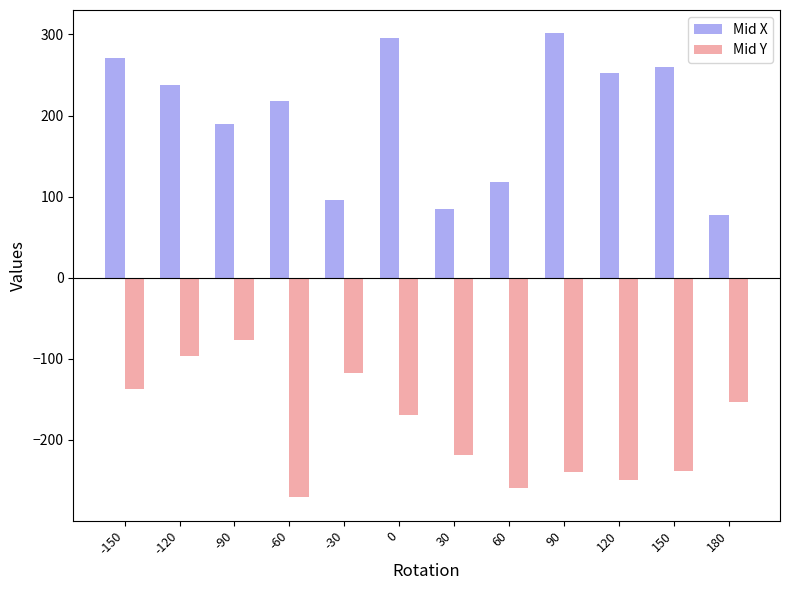

What is the difference between the highest and lowest values at 150?

497.6